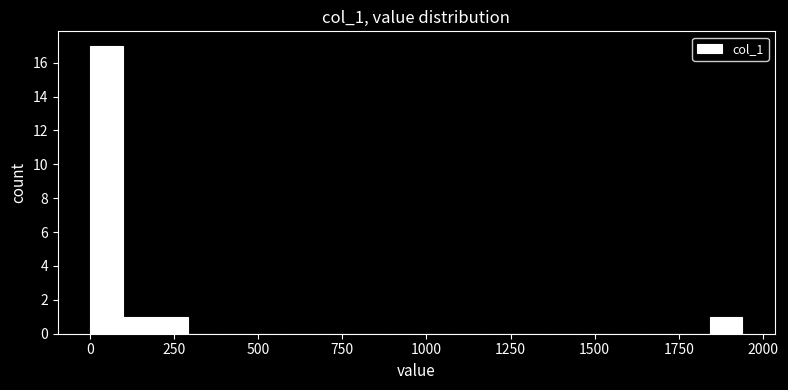

Around what value on the x-axis is the tallest bar? Give the approximate position of its centre, as read against the axis.

50